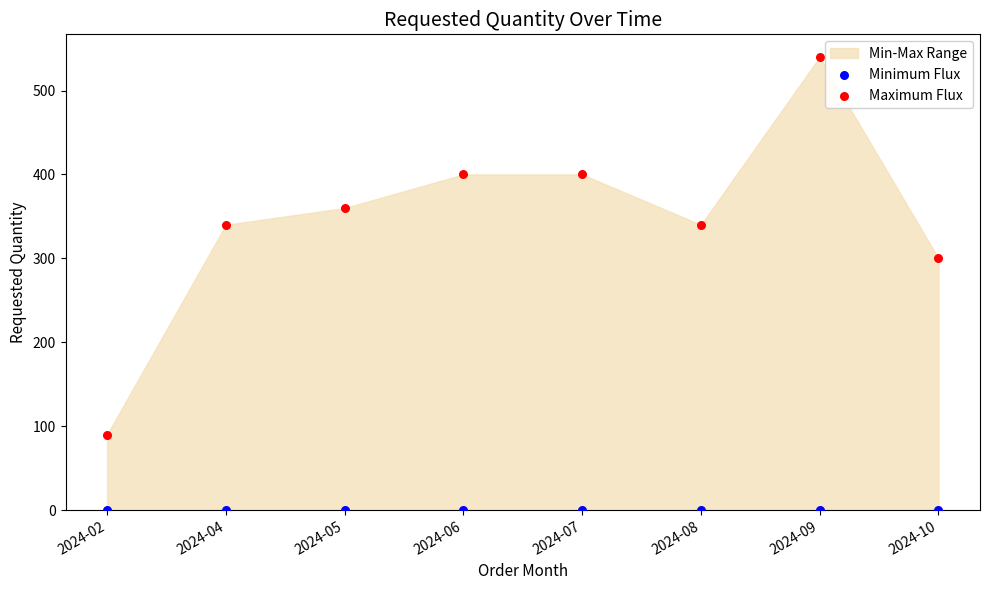

Which series reaches the minimum Y coordinate?

Minimum Flux